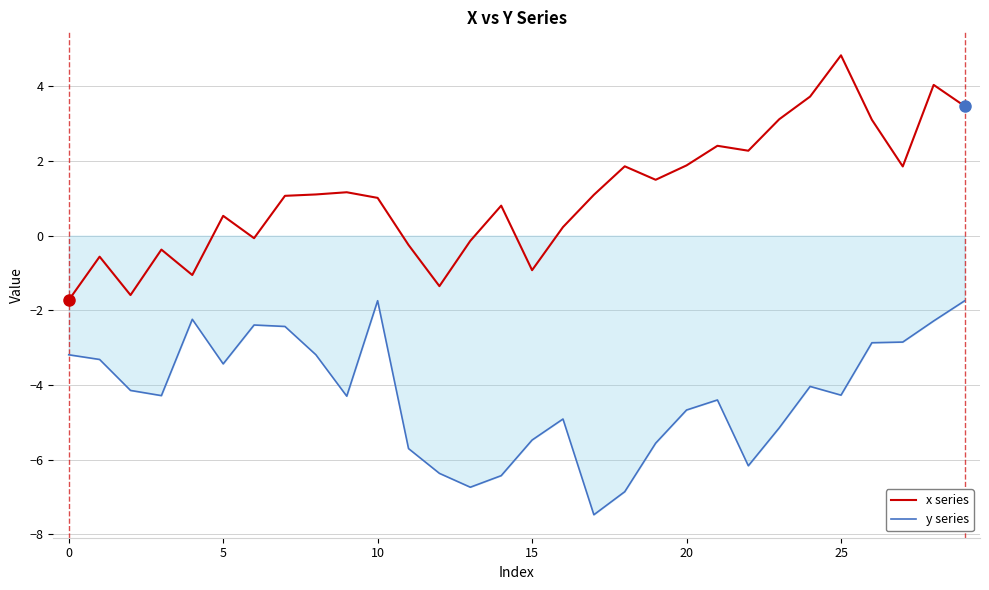

Rank the series by their maximum value, from highest to lowest.

x series, y series